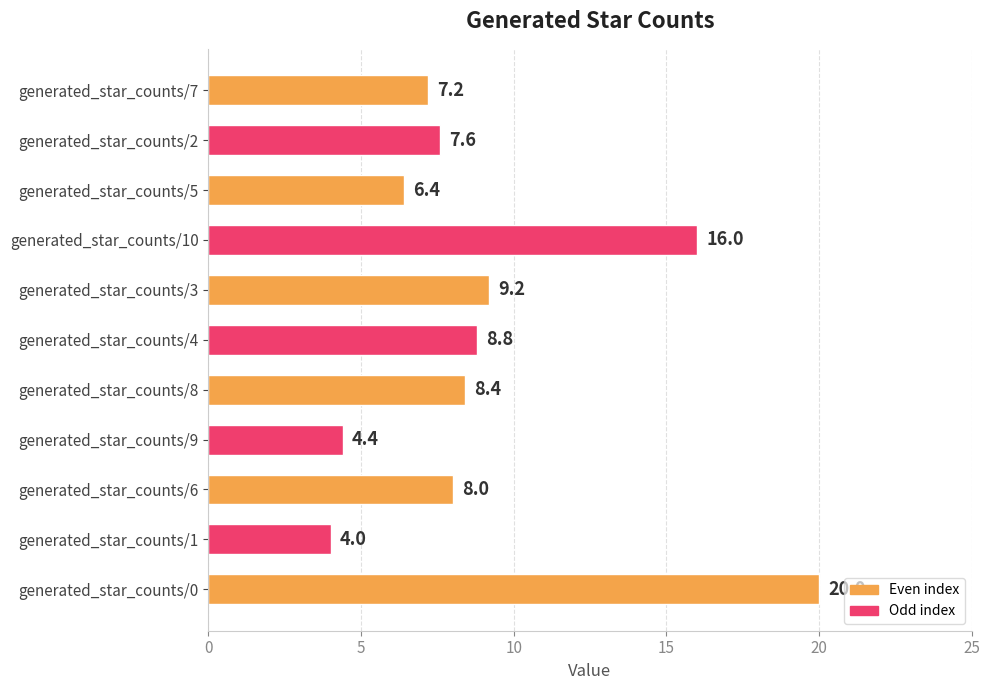

Rank the categories by value from lowest to highest.

generated_star_counts/1, generated_star_counts/9, generated_star_counts/5, generated_star_counts/7, generated_star_counts/2, generated_star_counts/6, generated_star_counts/8, generated_star_counts/4, generated_star_counts/3, generated_star_counts/10, generated_star_counts/0